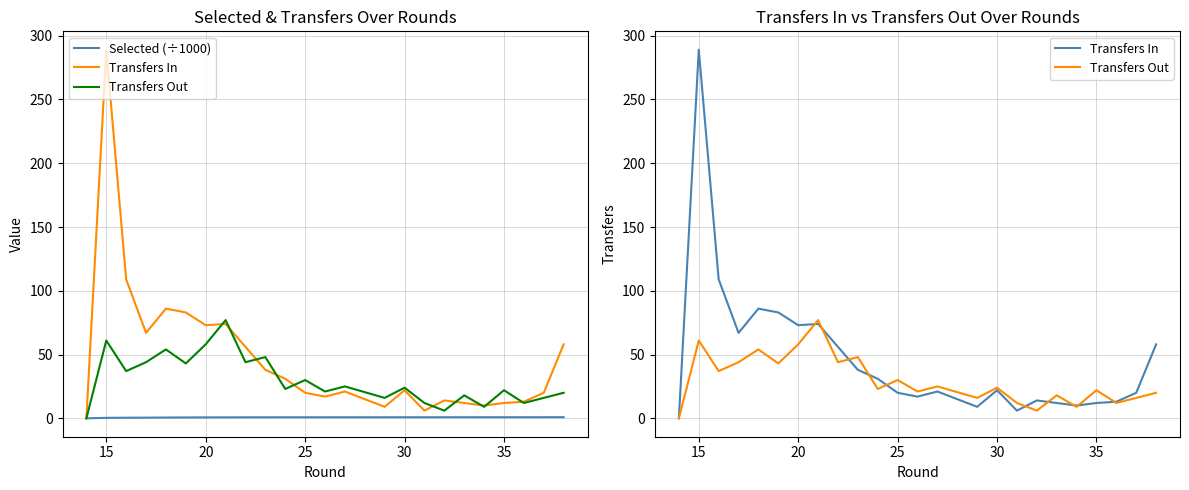

After their last crossing, which series has the higher values: Transfers In or Transfers Out?

Transfers In